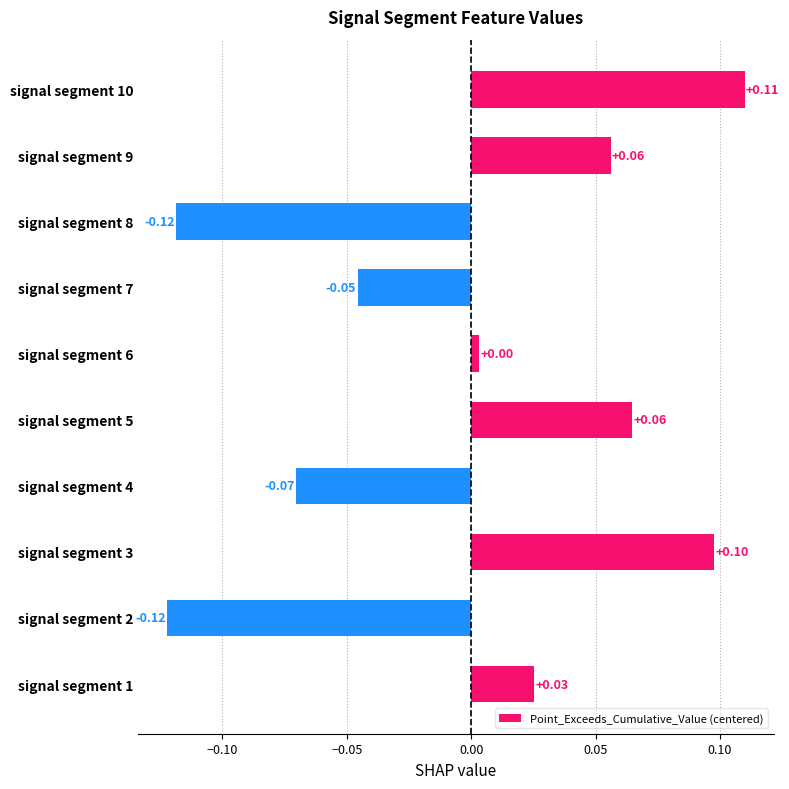

Which has a higher value, signal segment 1 or signal segment 2?

signal segment 1